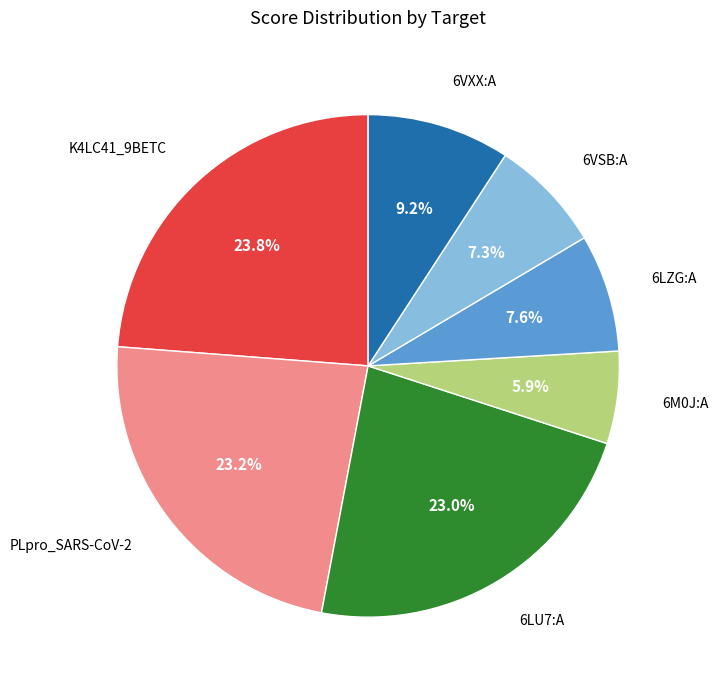

Is there any slice that represents more than half of the pie?

No